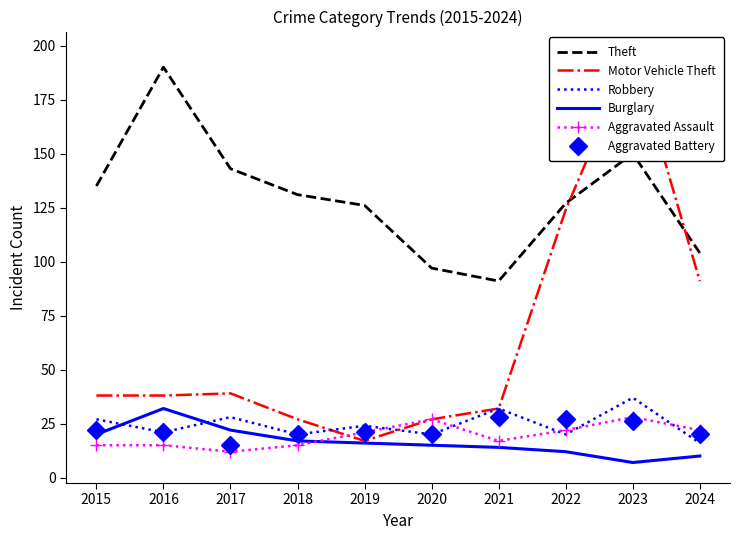

True or false: Aggravated Battery has a value of 21 at 2019.

True